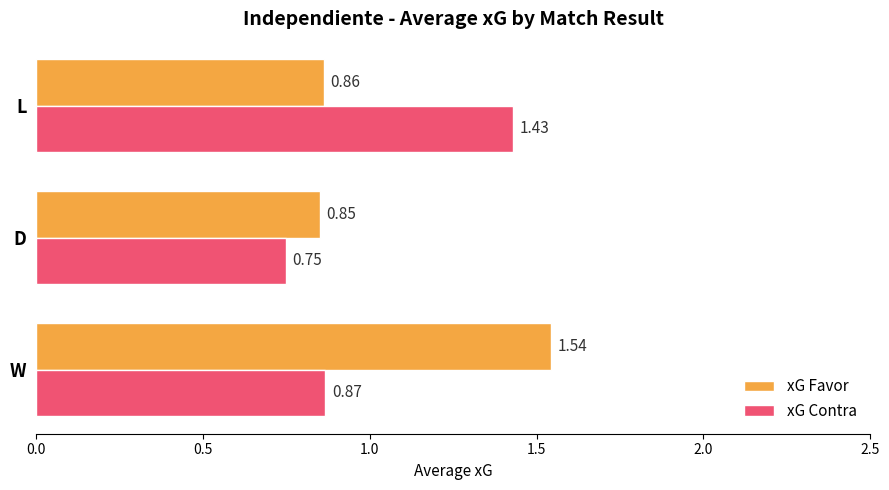

At which label does xG Contra reach its peak?

L